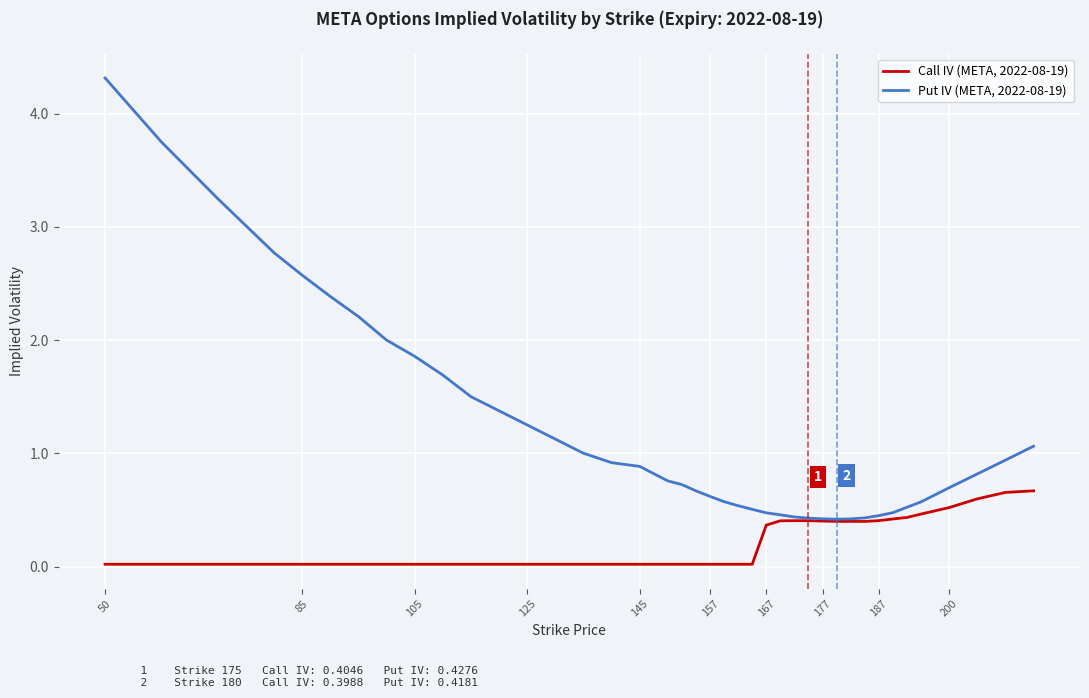

List the series in order of their peak value, lowest first.

Call IV (META, 2022-08-19), Put IV (META, 2022-08-19)